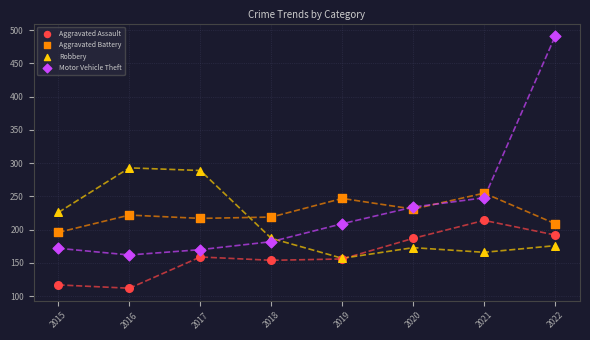

What are all the series names shown in the legend?

Aggravated Assault, Aggravated Battery, Robbery, Motor Vehicle Theft